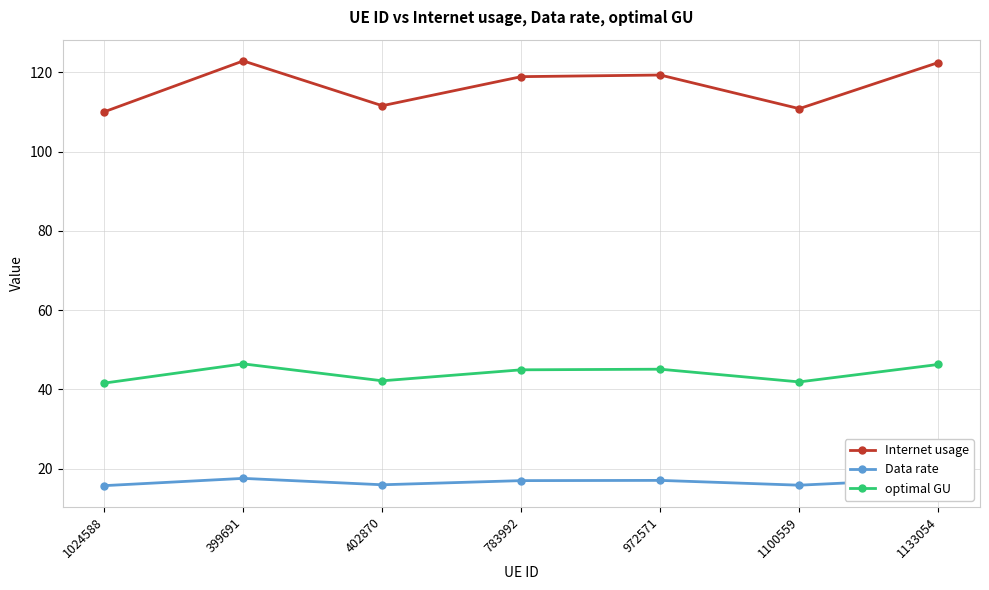

At which category does Internet usage reach its first local valley?

402870